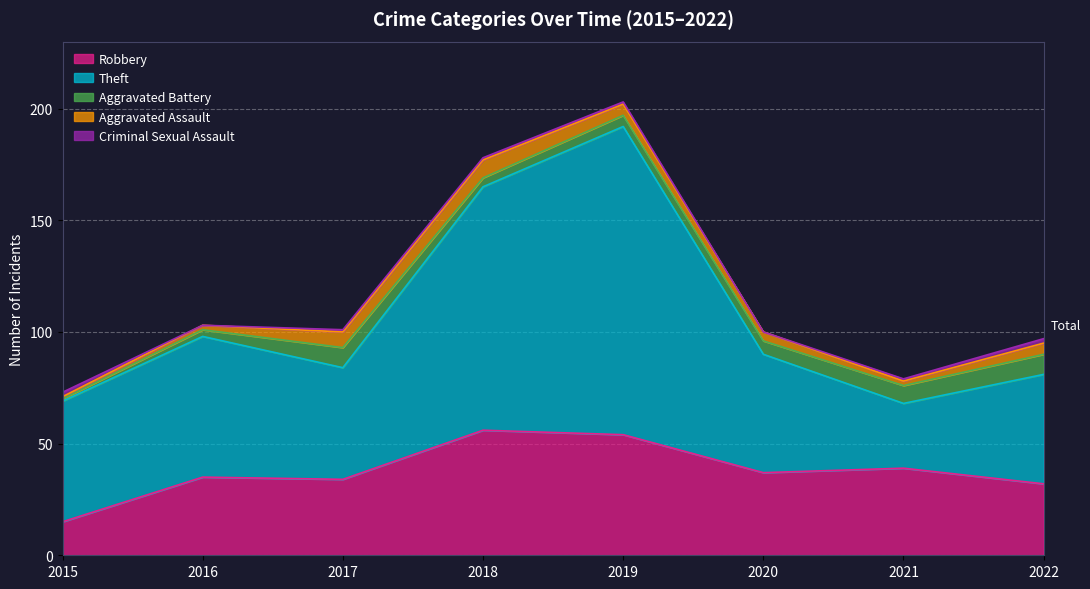

What is the total value across all series at 2022?

97